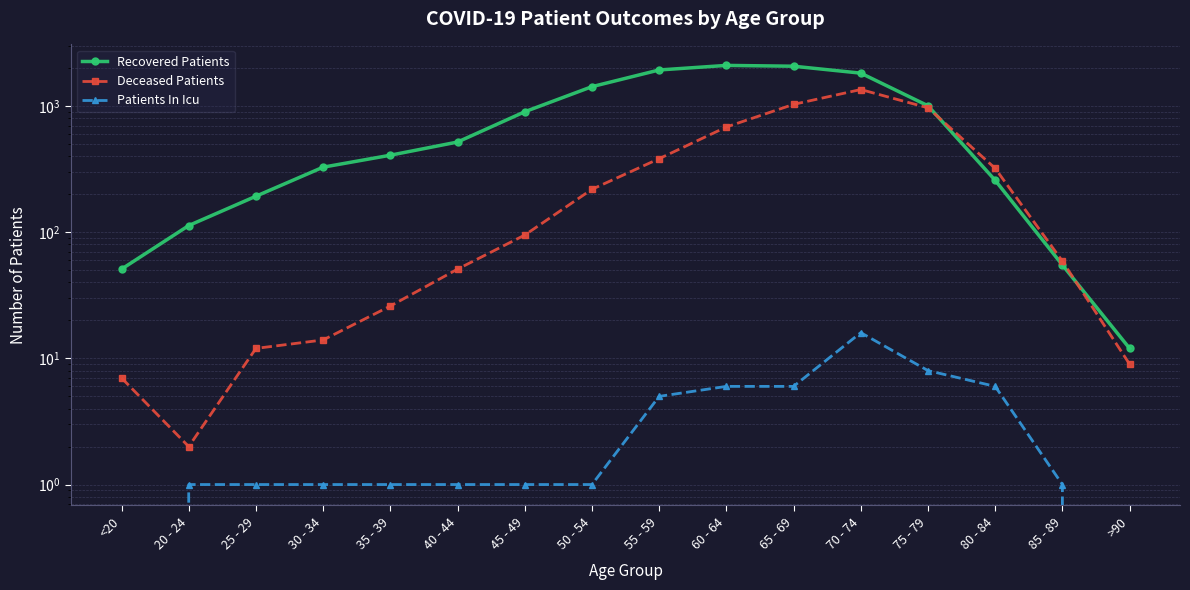

What is the value of the Patients In Icu point at the 6th from the left?

1